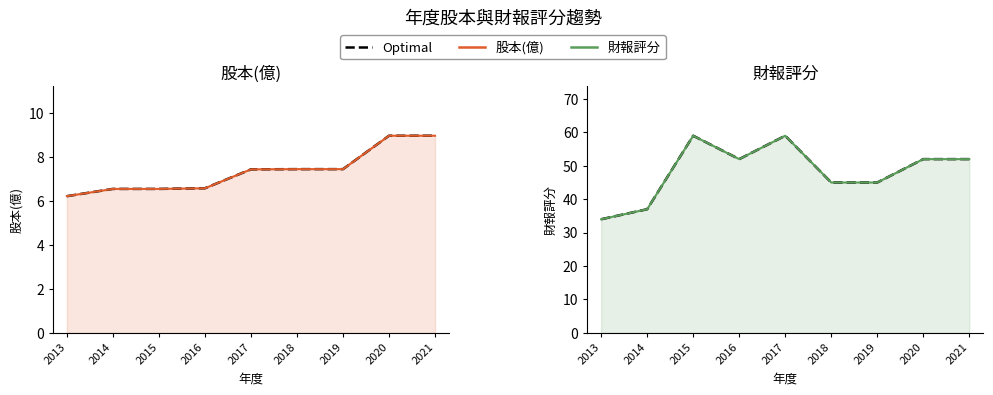

At which label does 股本(億) first exceed 7?

2017